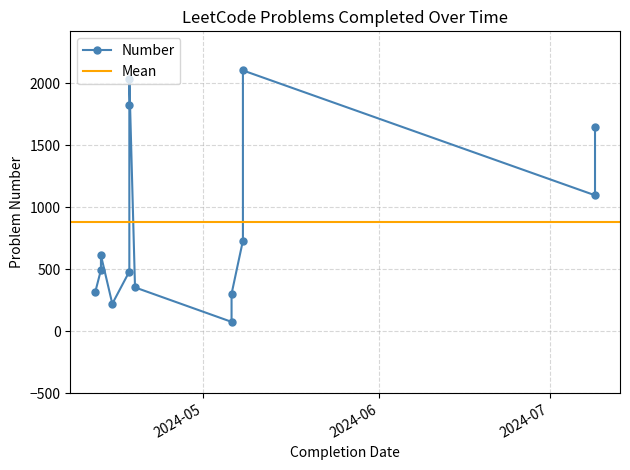

At which category does the data reach its first local valley?

2024-04-15